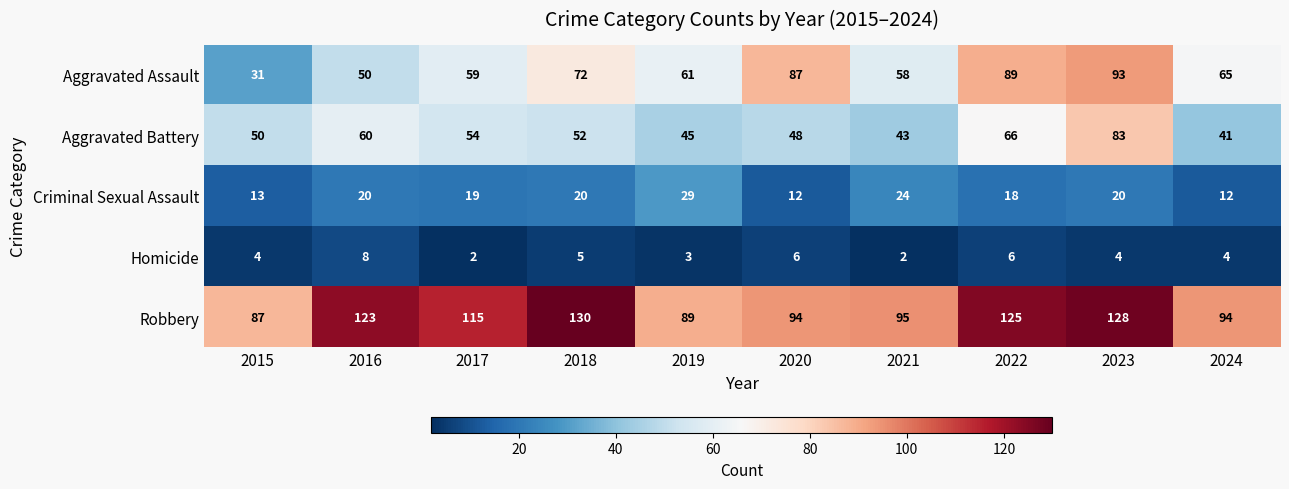

What is the average value of the Robbery series?

108